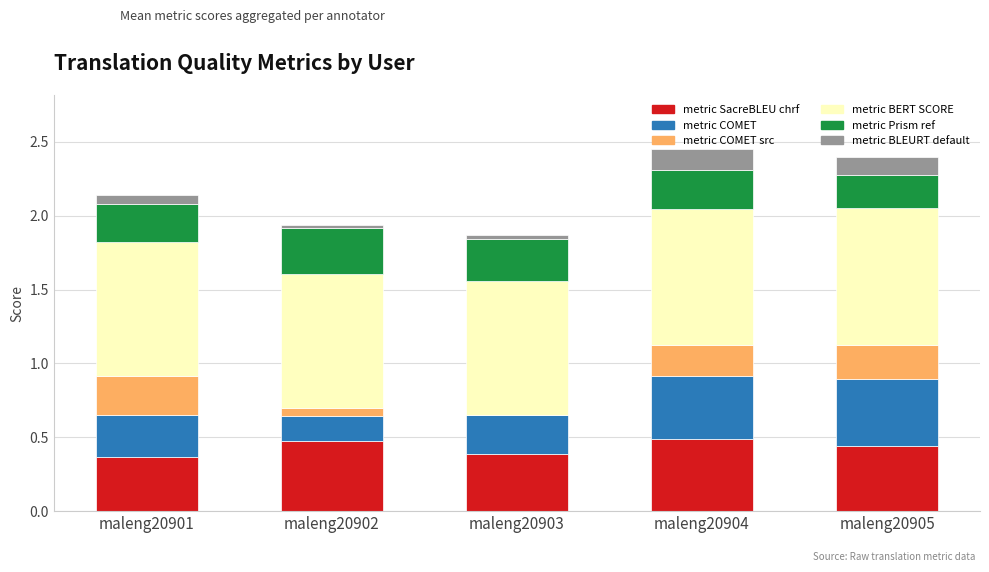

What is the total value across all series at maleng20901?

2.1